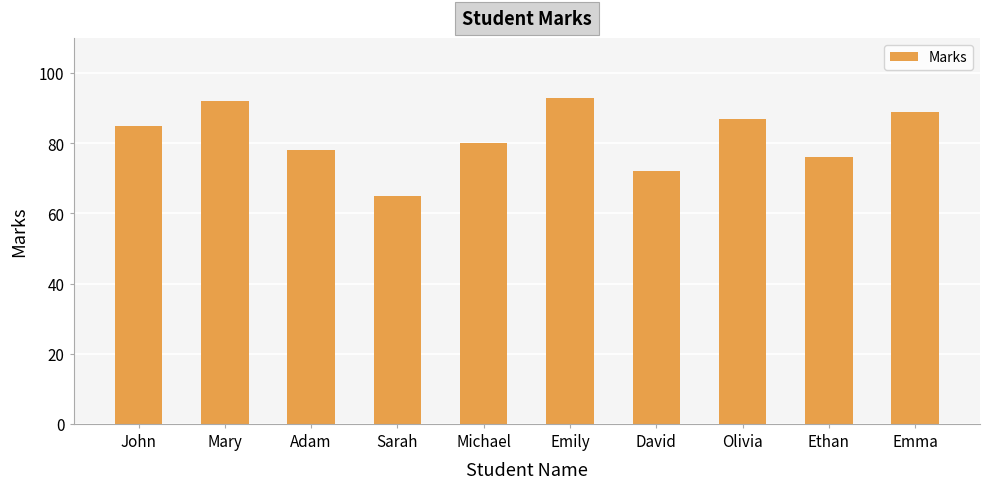

Reading left to right, extract all data points from this chart.

John=85	Mary=92	Adam=78	Sarah=65	Michael=80	Emily=93	David=72	Olivia=87	Ethan=76	Emma=89